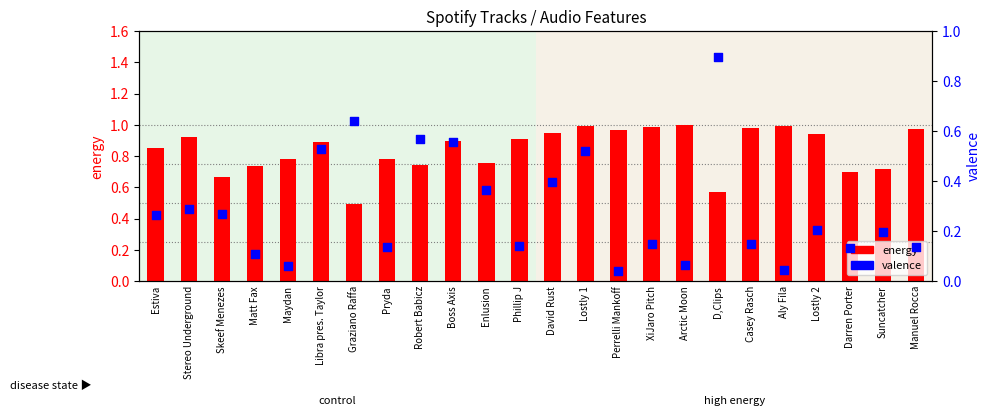

Which series has the widest spread of Y values?

valence